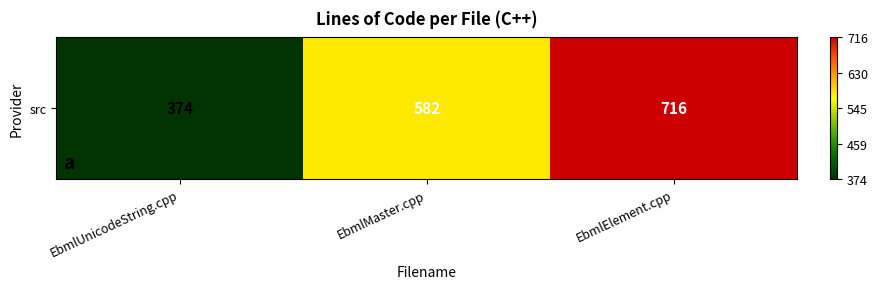

List the labels in order of value, largest first.

EbmlElement.cpp, EbmlMaster.cpp, EbmlUnicodeString.cpp